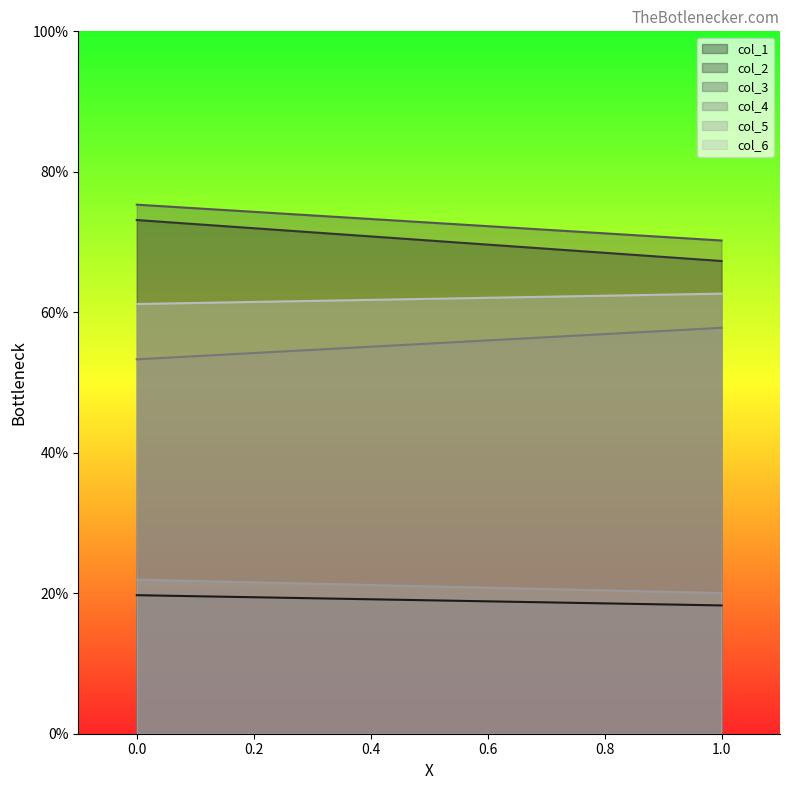

What is the sum of all col_2 values?

140.4